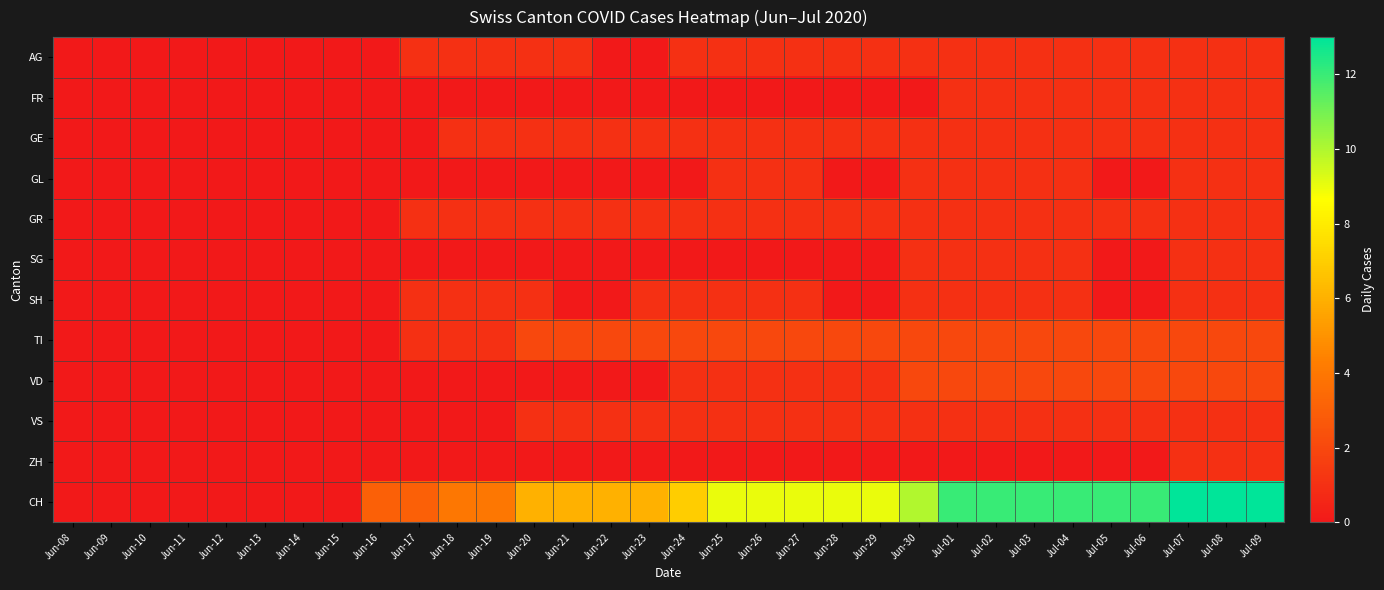

Which series has the widest spread of values?

CH